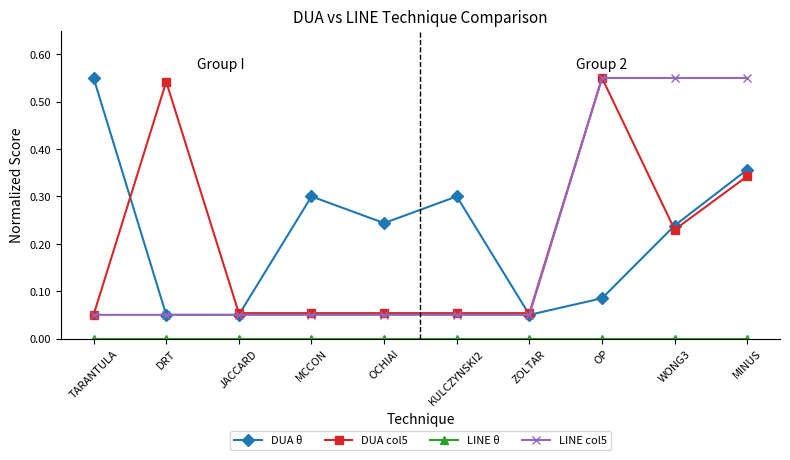

The DUA col5 series shows 0.3 at WONG3. True or false?

False